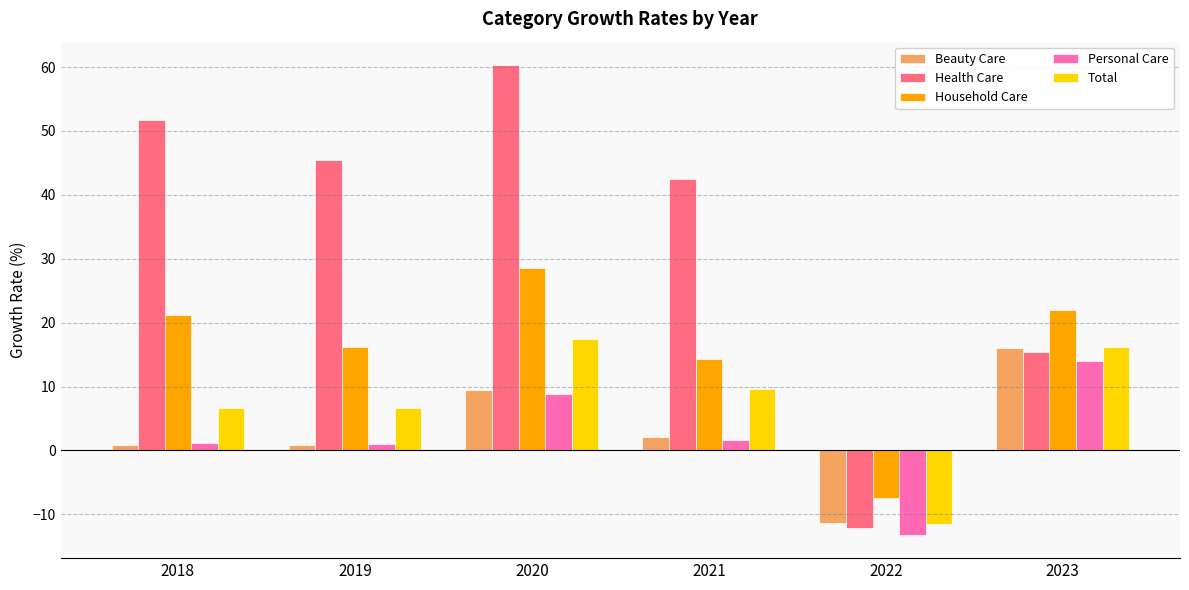

What is the approximate value of Beauty Care at 2021?

2.2